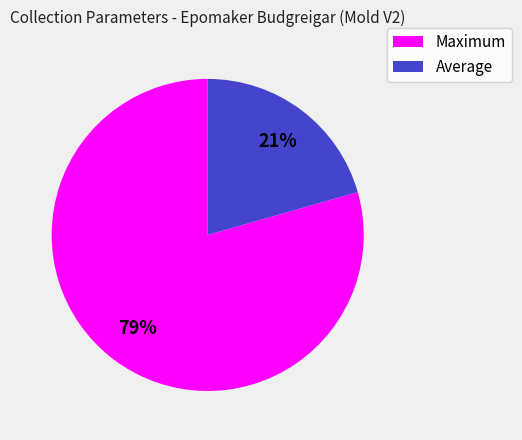

Which category has the smallest portion of the pie?

Average